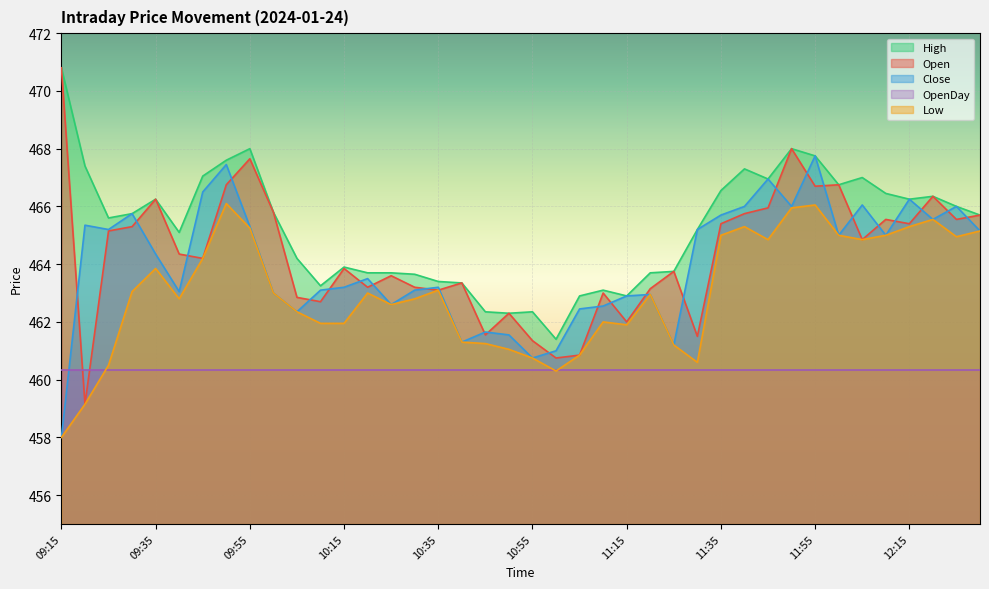

Rank the categories by High value from highest to lowest.

09:15, 09:55, 11:50, 11:55, 09:50, 09:20, 11:40, 09:45, 12:05, 11:45, 12:00, 11:35, 12:10, 12:20, 09:35, 12:15, 12:25, 10:00, 09:30, 12:30, 09:25, 11:30, 09:40, 10:05, 10:15, 11:25, 10:20, 10:25, 11:20, 10:30, 10:35, 10:40, 10:10, 11:10, 11:05, 11:15, 10:45, 10:55, 10:50, 11:00